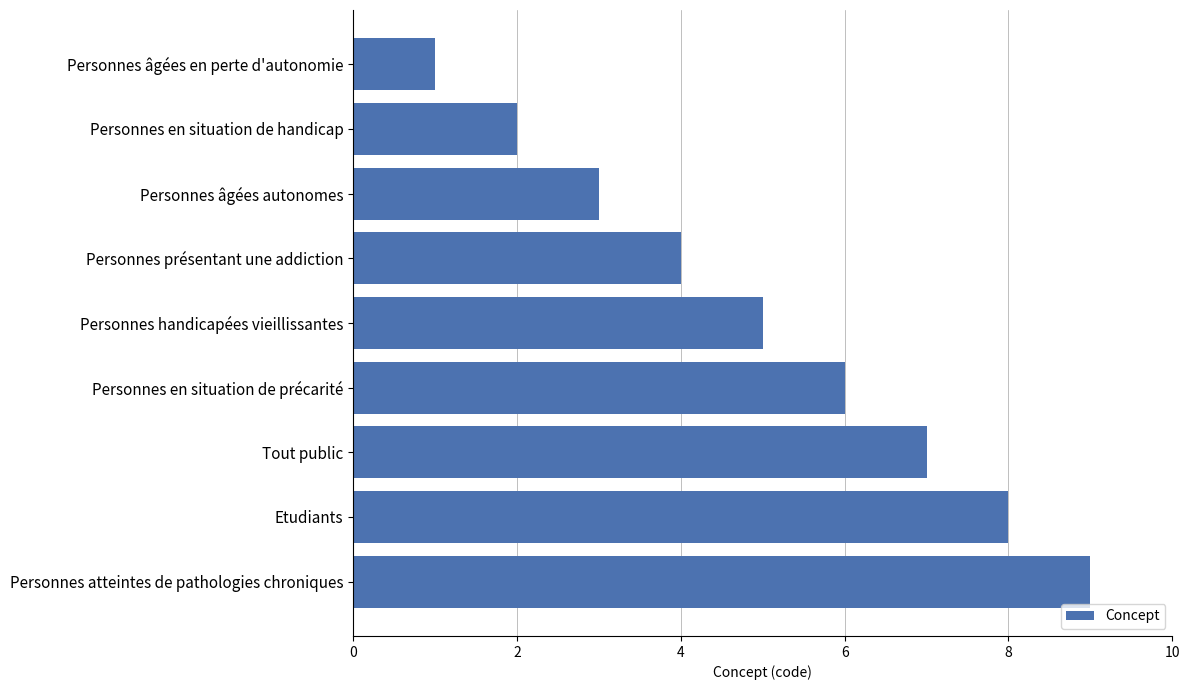

Count the number of data series in this chart.

1